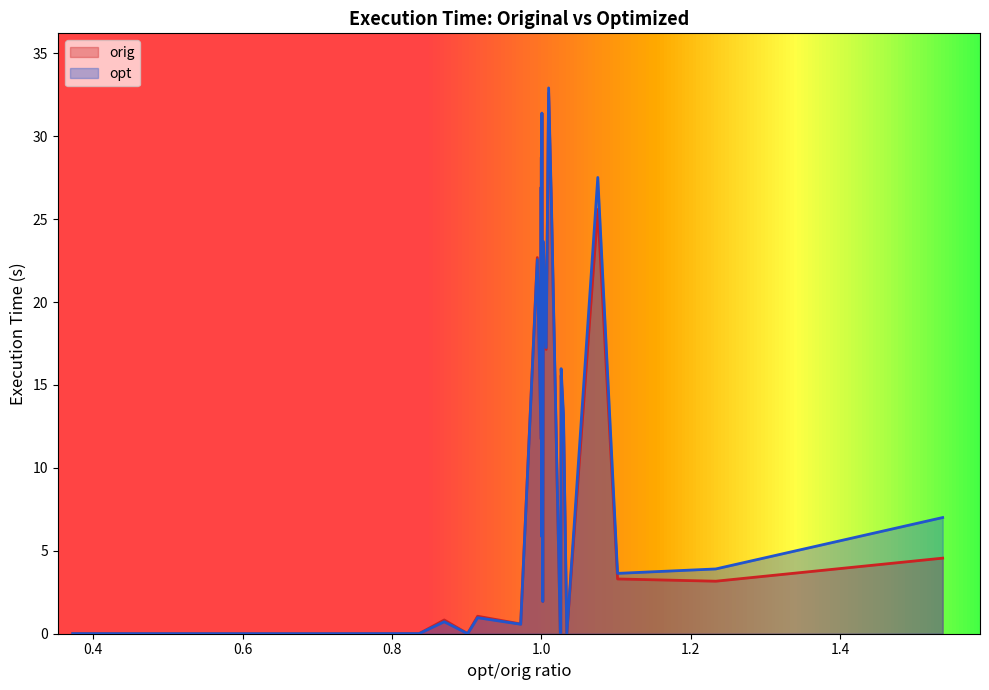

Which series has the widest spread of values?

opt